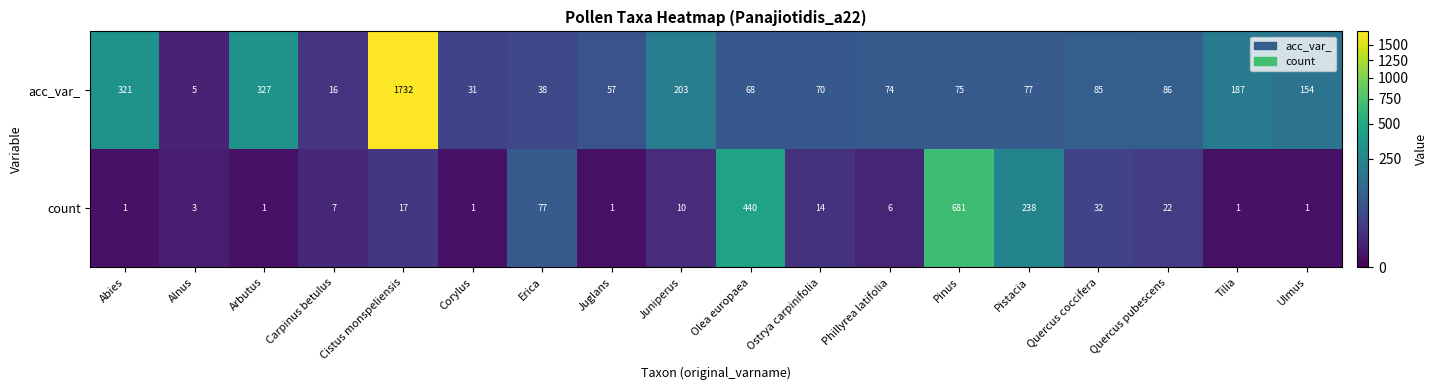

Where is acc_var_ nearest to the value 868?

Arbutus